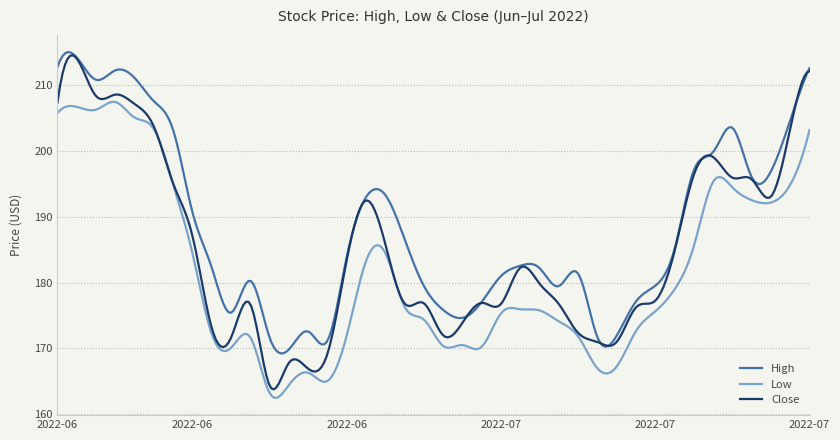

What is the lowest value of the Close series?

163.7